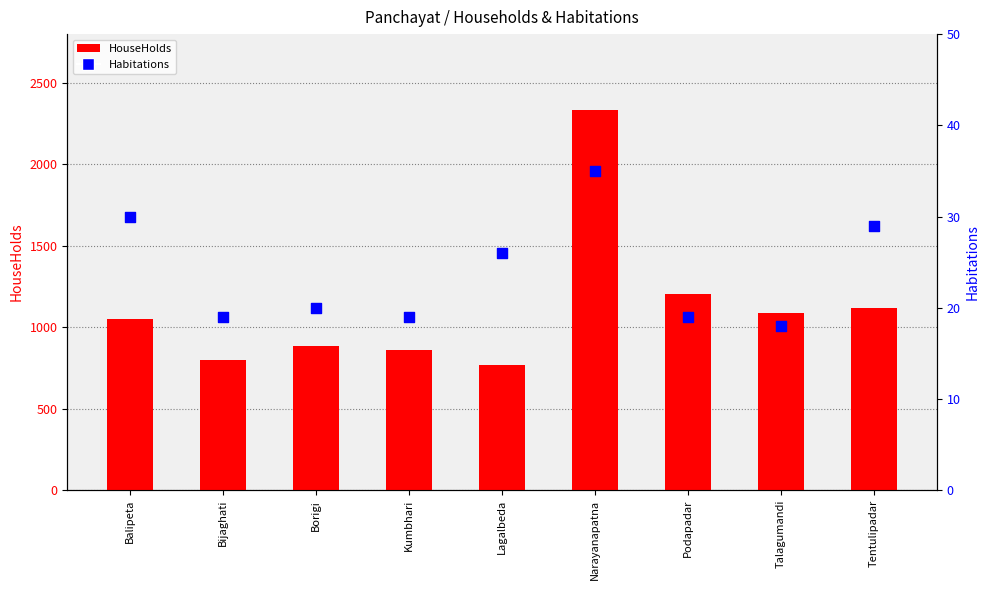

Is the value of Habitations at Lagalbeda greater than the value of HouseHolds at Kumbhari?

No